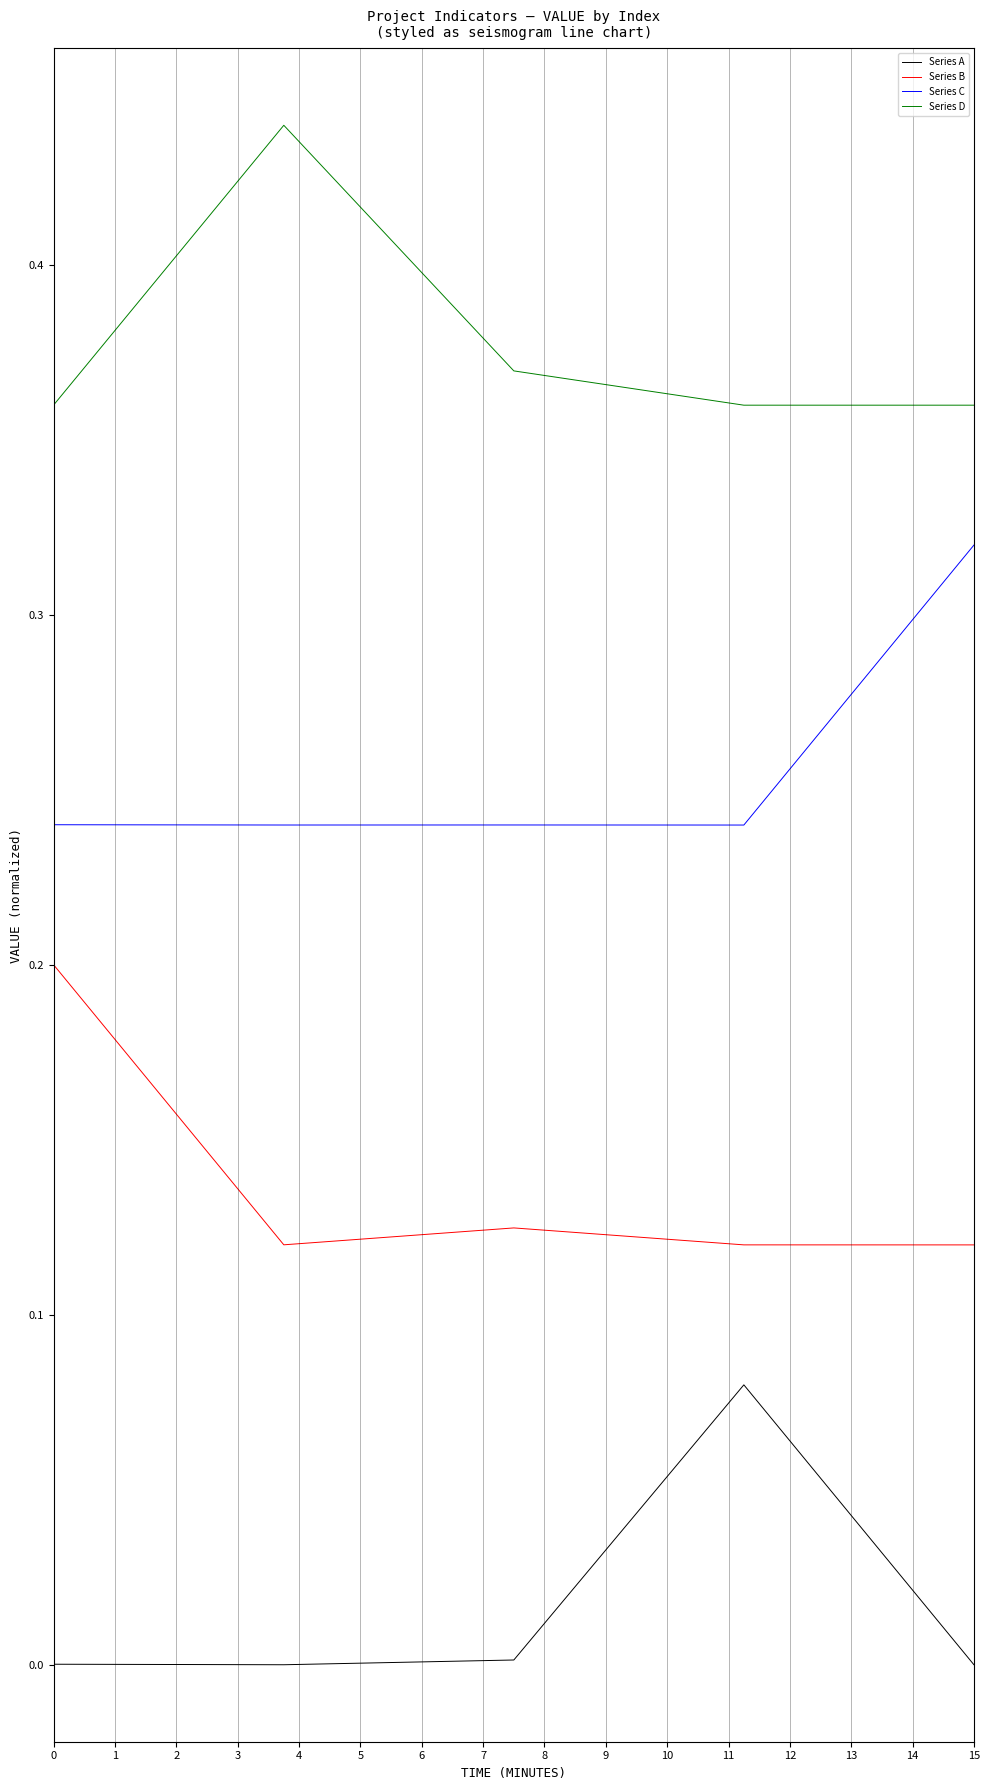

True or false: Series B and Series C intersect in this chart.

False